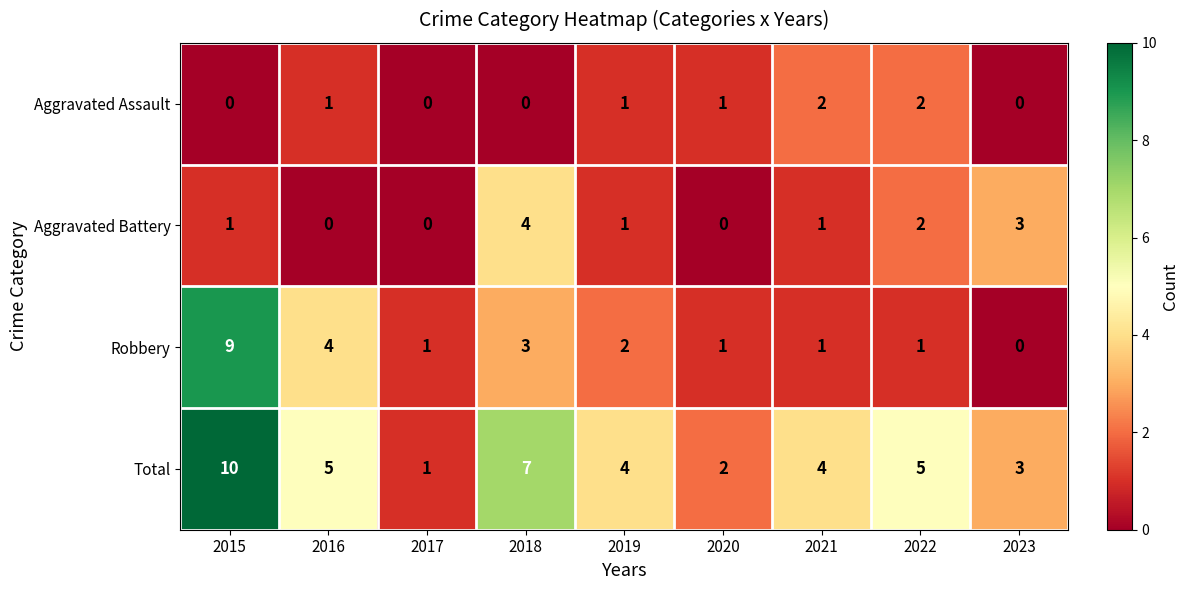

List the series in order of their peak value, highest first.

Total, Robbery, Aggravated Battery, Aggravated Assault